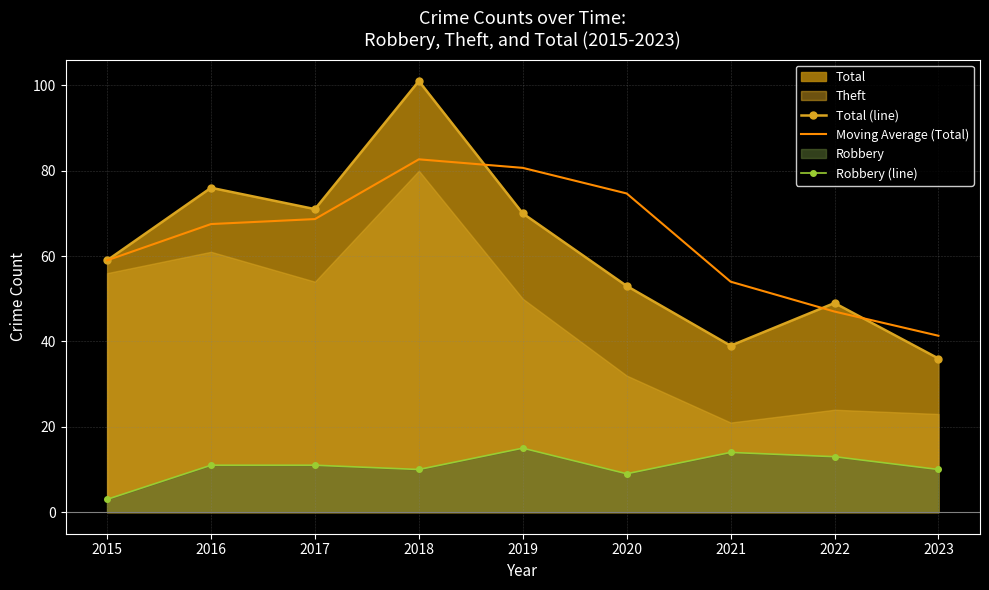

At which category does Total (line) reach its first local valley?

2017